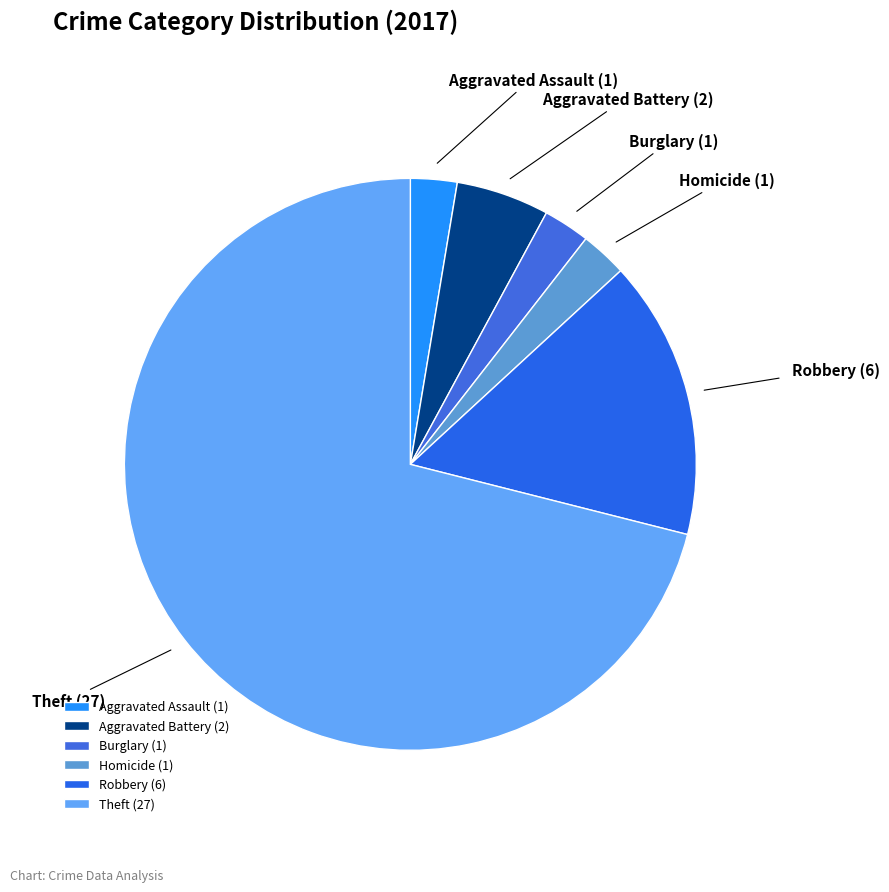

Combined, do Aggravated Battery and Homicide account for over 50%?

No